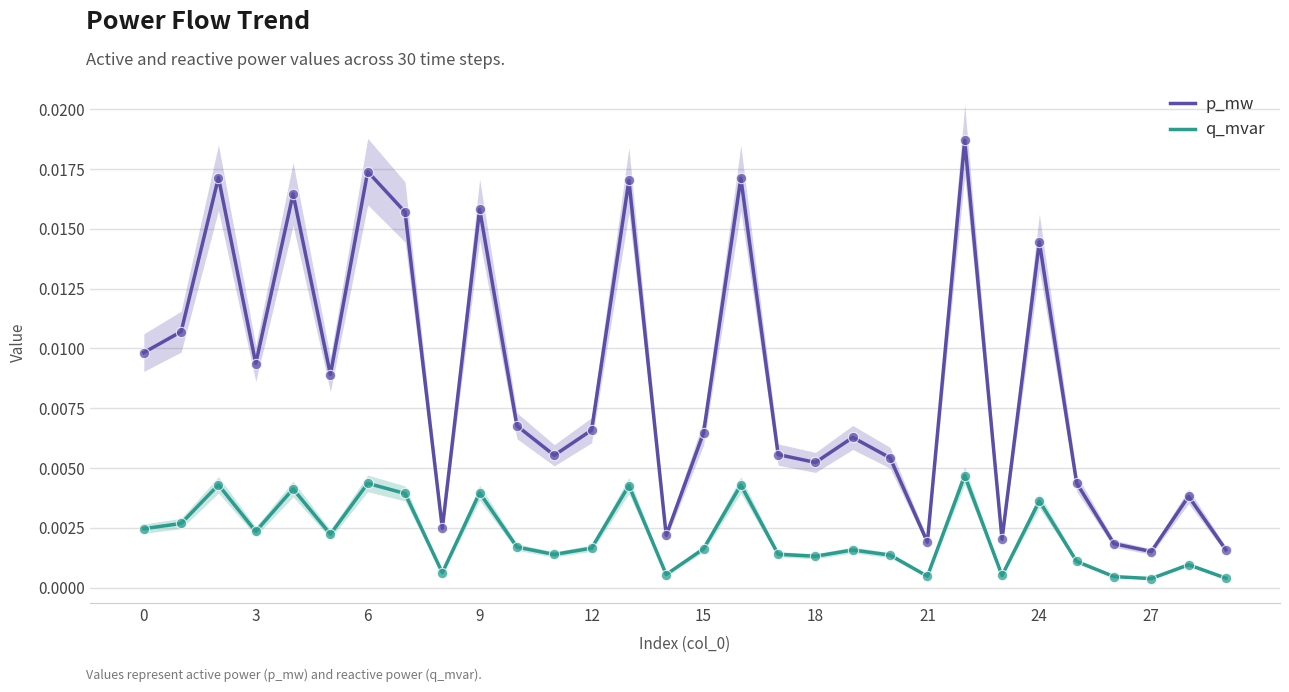

Which series contains the lowest Y value?

q_mvar